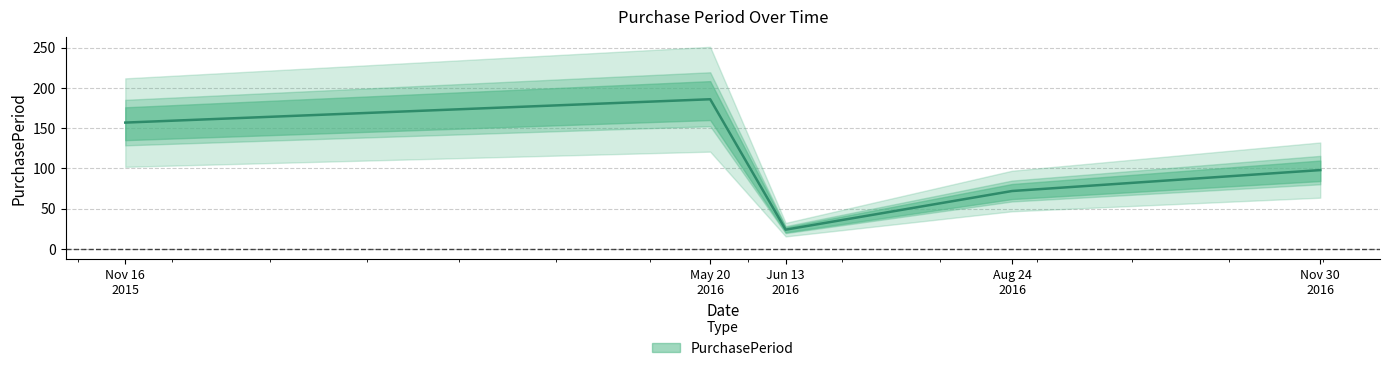

How many values are below 98?

2